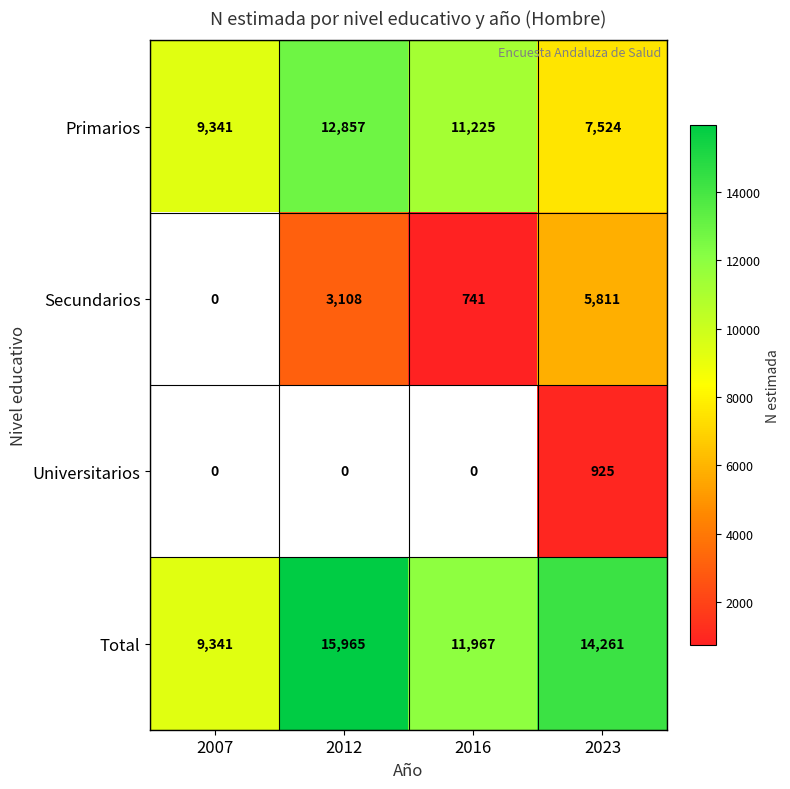

What is the average value of the Total series?

12884